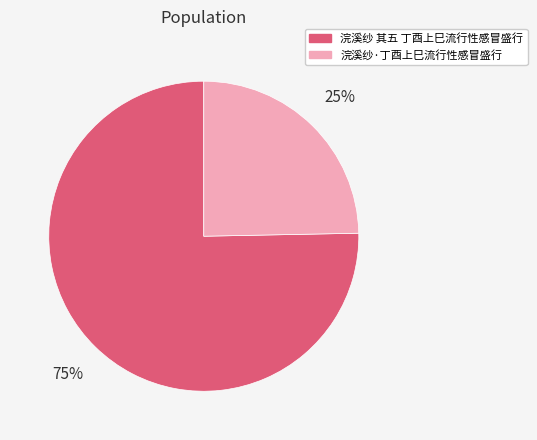

To the nearest percent, what portion does 浣溪纱·丁酉上巳流行性感冒盛行 represent?

25%